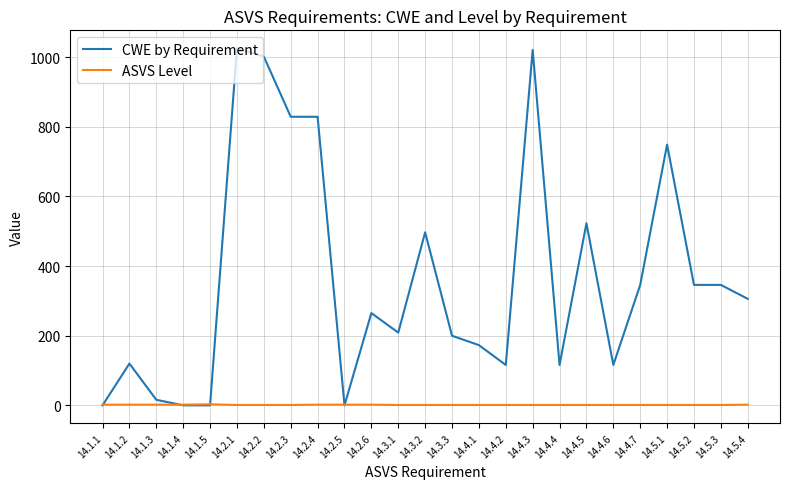

Does the chart display data point markers on the line(s)?

No